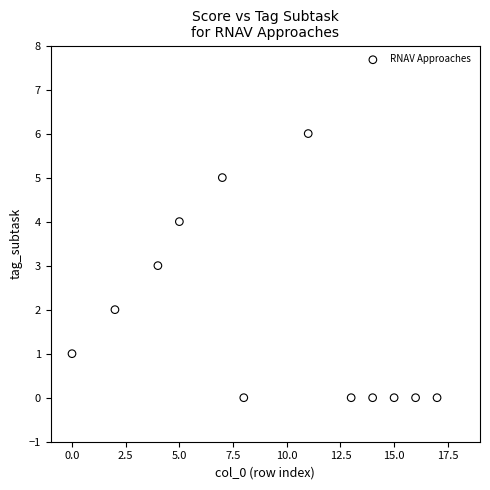

What is the average X value?

9